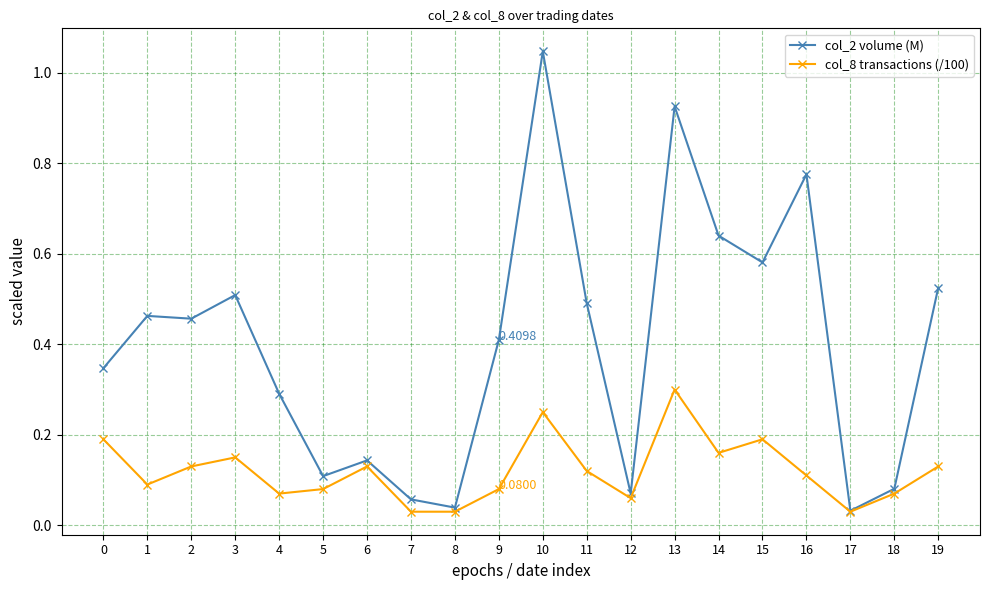

Which series changed the most between 6 and 10?

col_2 volume (M)